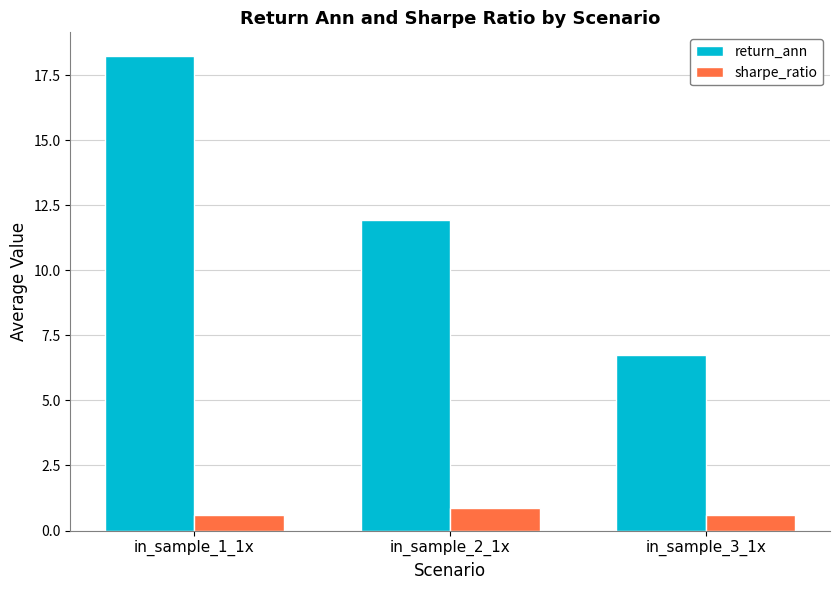

Rank the categories by return_ann value from lowest to highest.

in_sample_3_1x, in_sample_2_1x, in_sample_1_1x